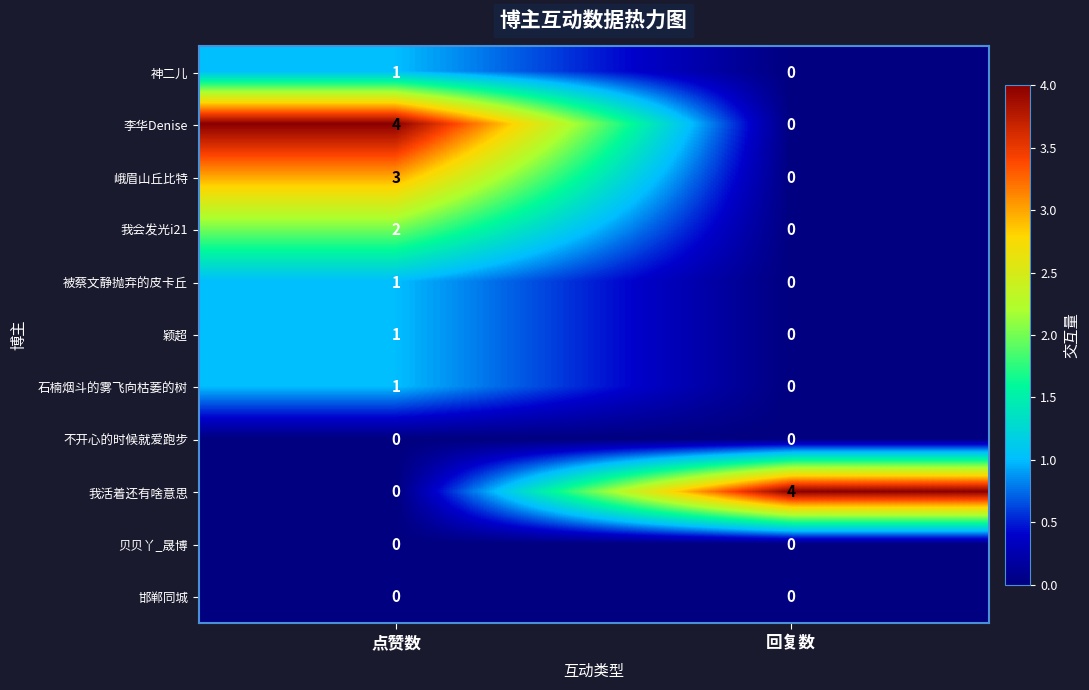

What is the difference between the highest and lowest values at 回复数?

4